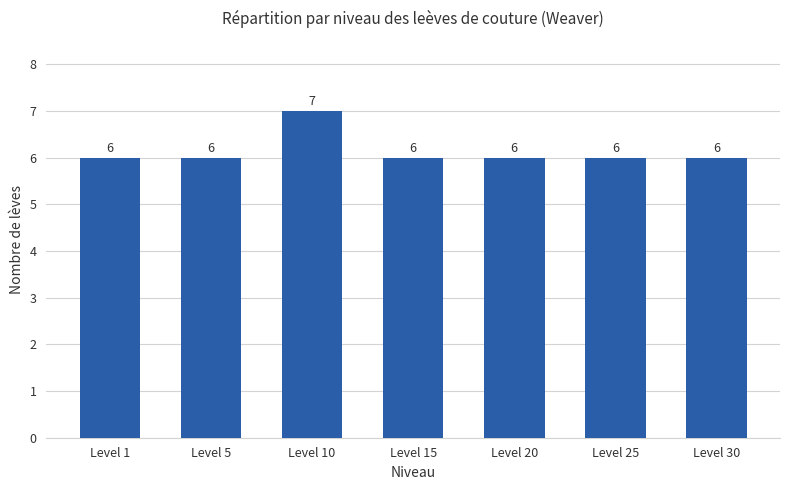

Count the values in the range 6 to 7.

7